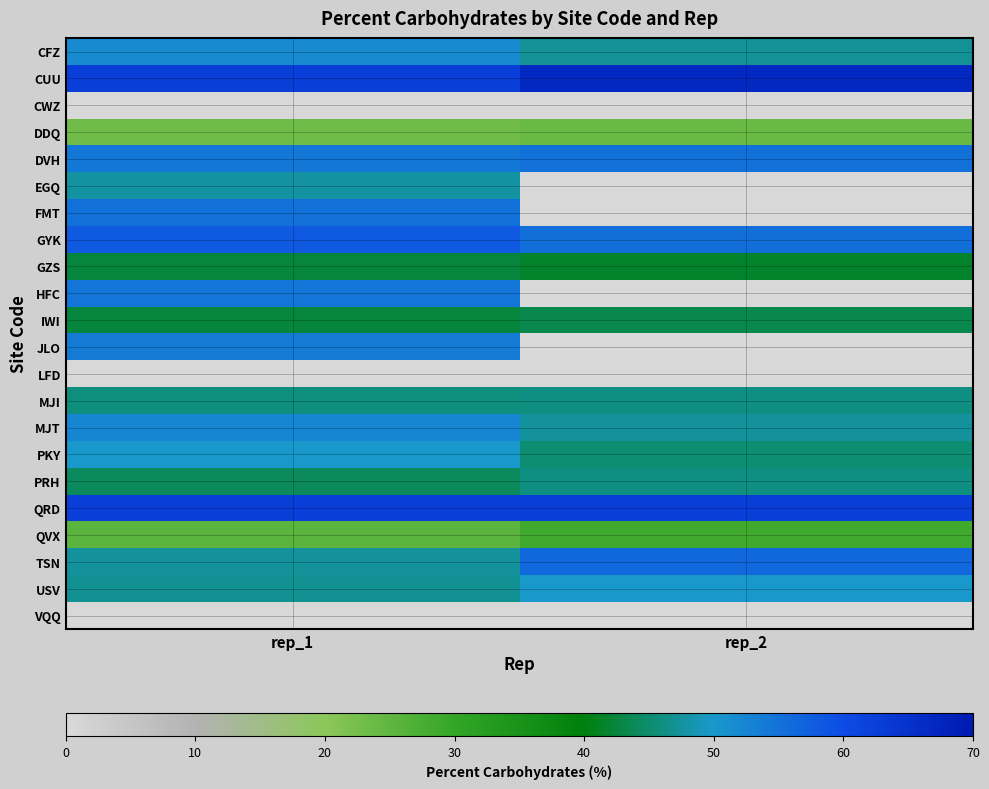

At which category is the sum across all series the highest?

rep_1